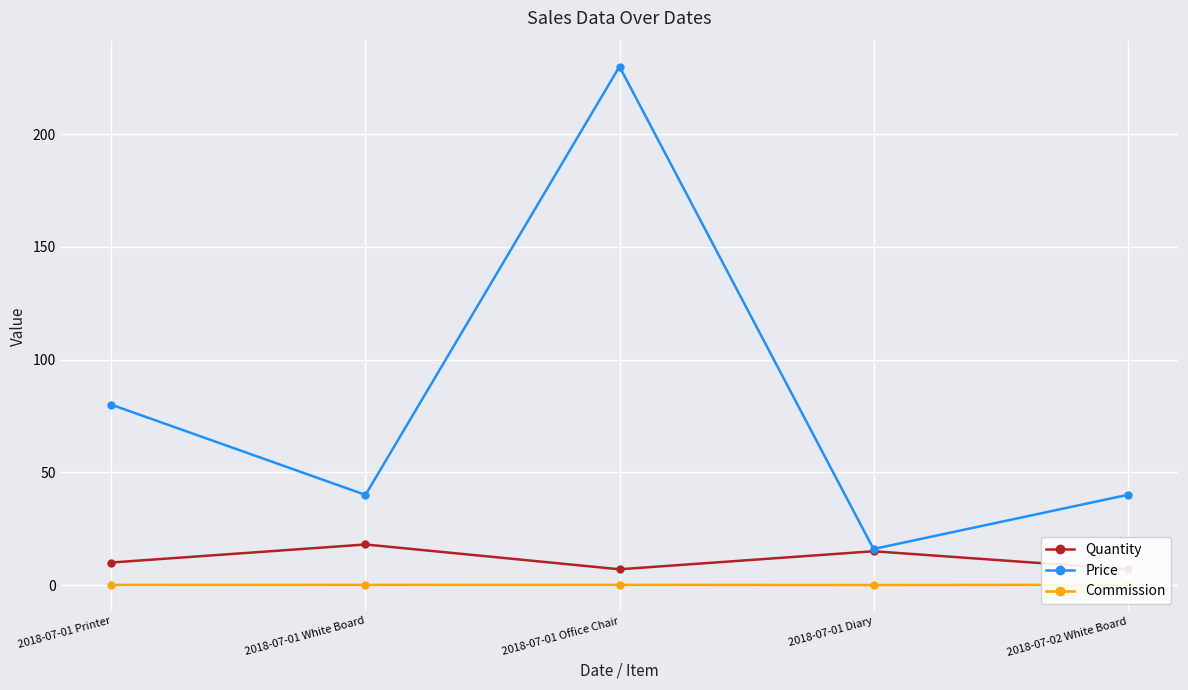

What is the maximum value shown in the chart?

230.0